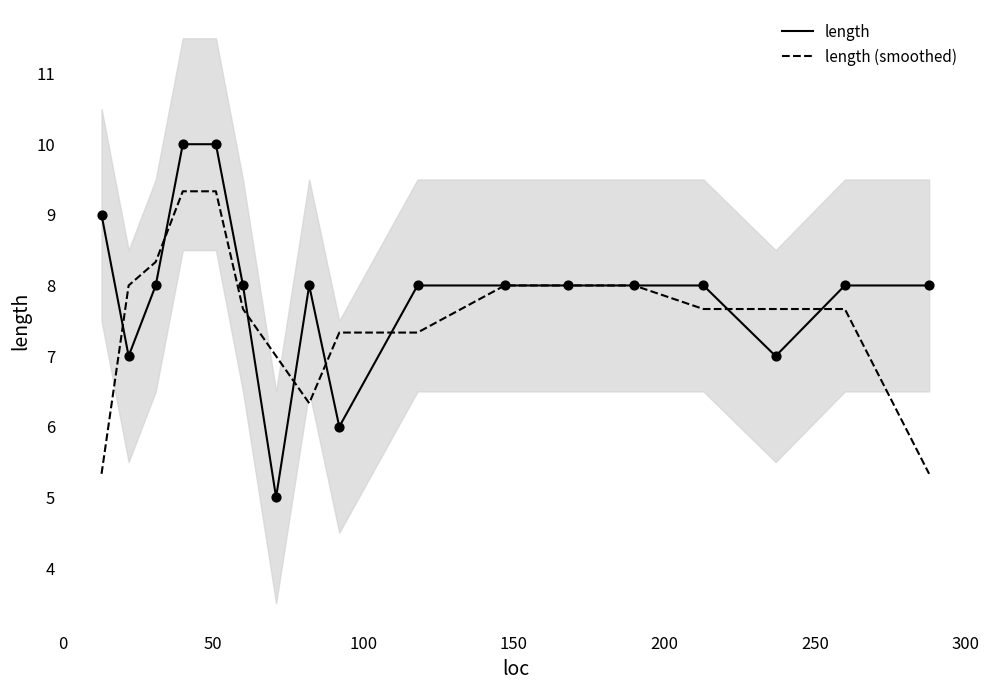

Which series has the largest total across all categories?

length